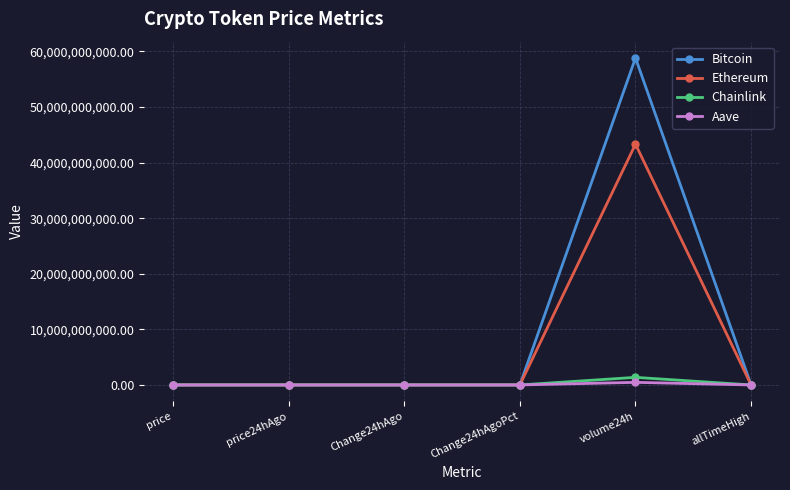

Is this an area chart (filled region under the line)?

No